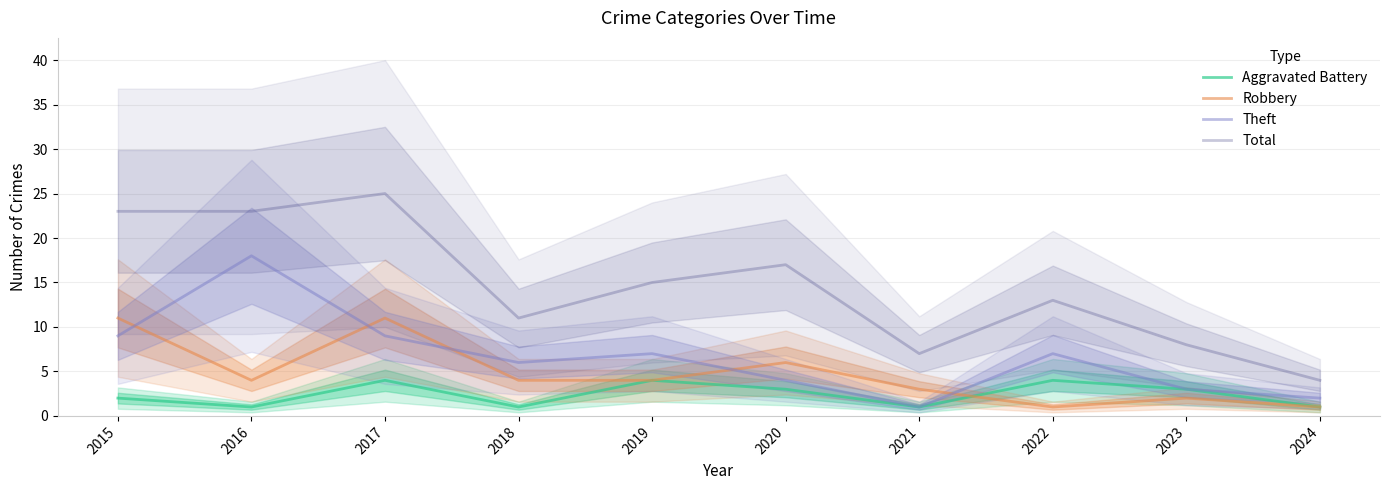

The value of Theft at 2021 is 1. True or false?

True